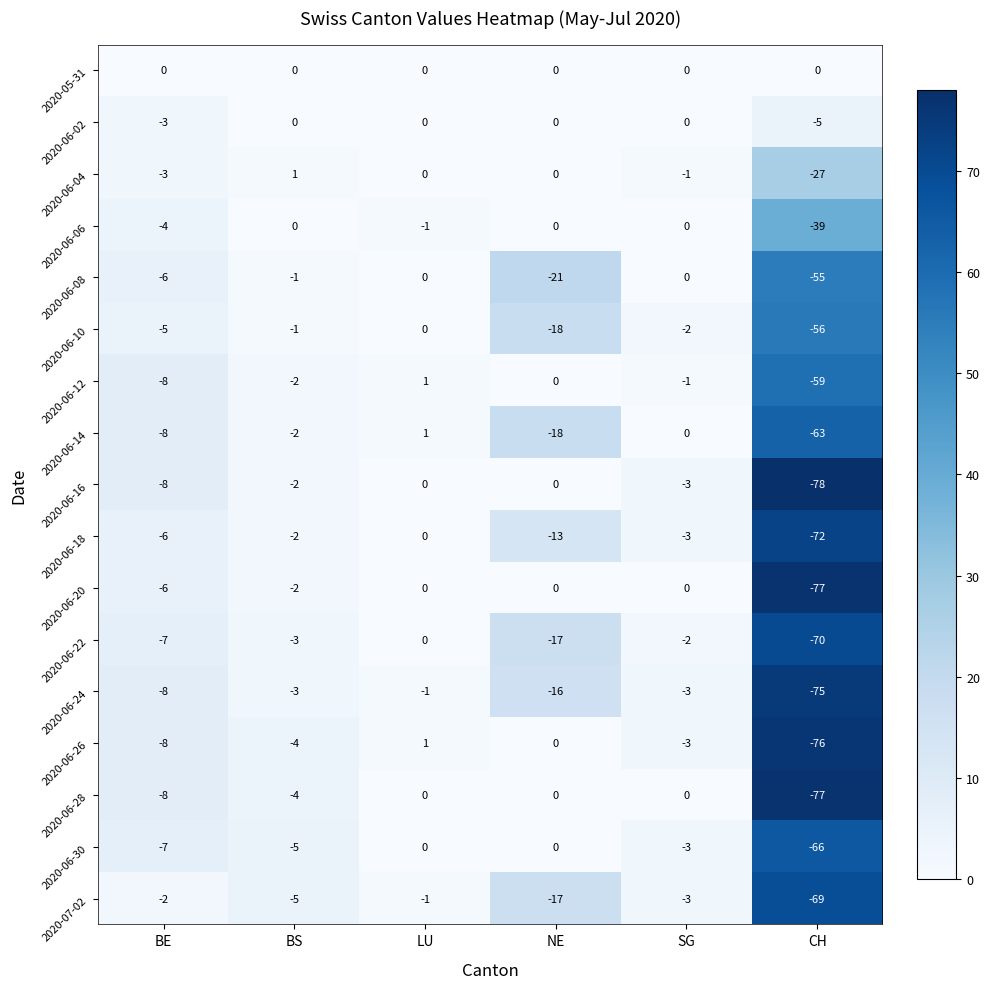

Which series has the largest total across all categories?

2020-05-31